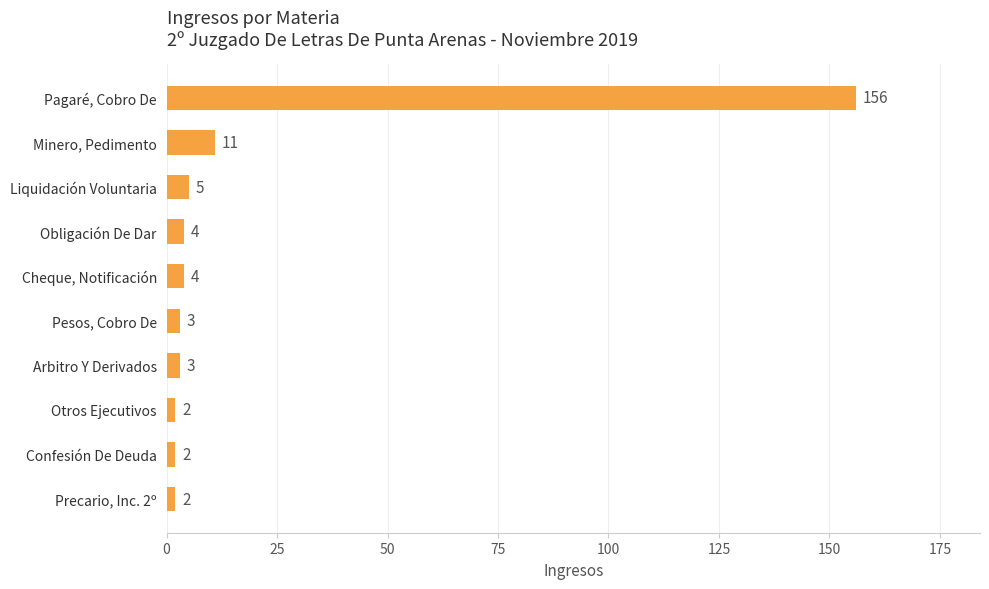

Reading top to bottom, what are all the values shown in this chart?

156	11	5	4	4	3	3	2	2	2